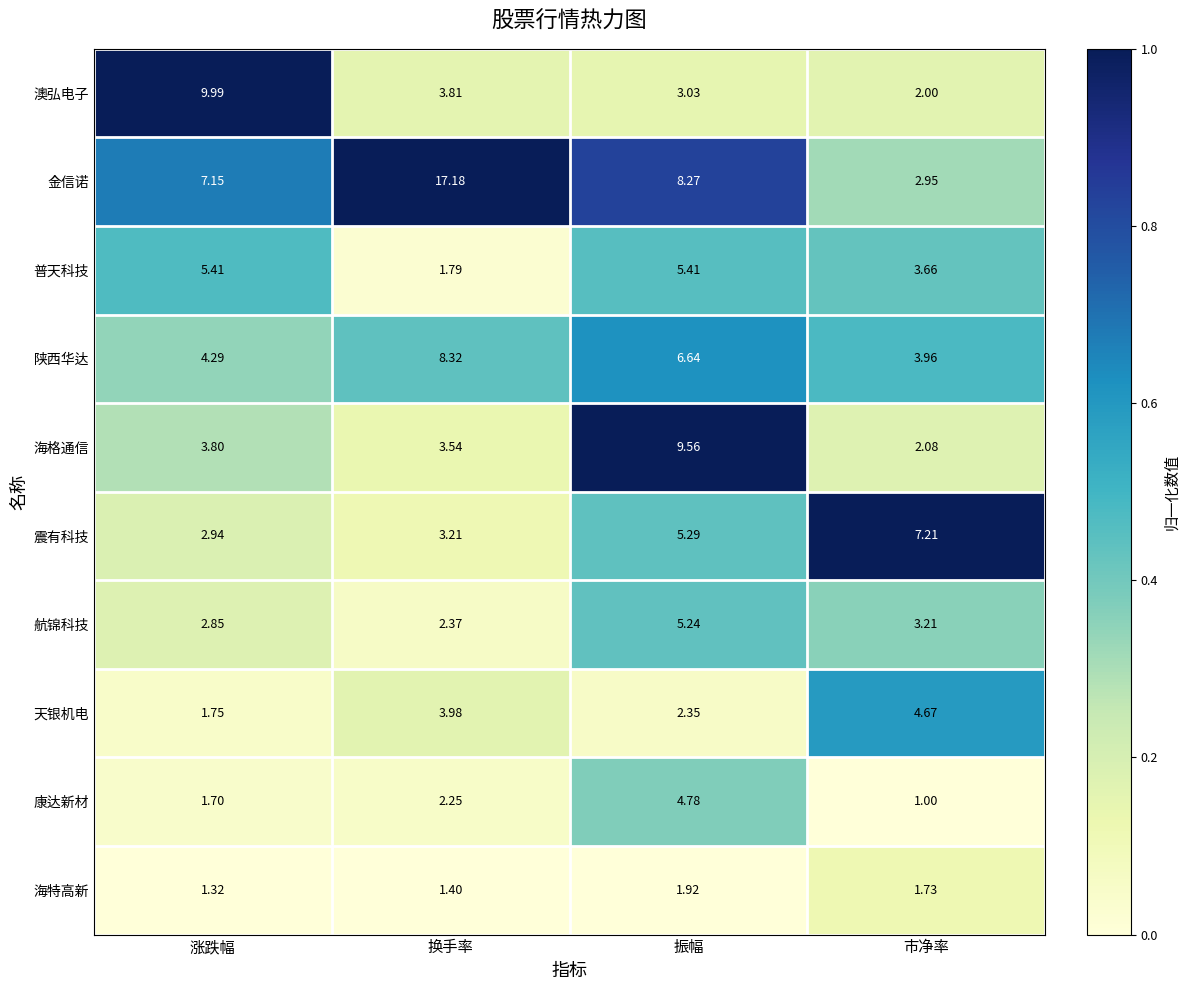

Which series has the largest total across all categories?

金信诺